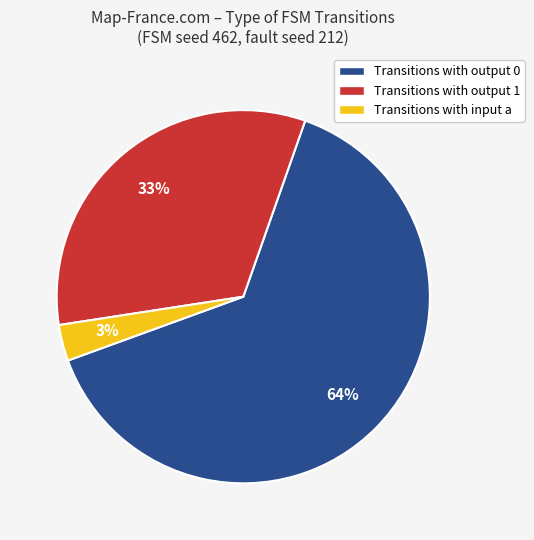

To the nearest percent, what is the difference between the largest and smallest slice percentages?

61%